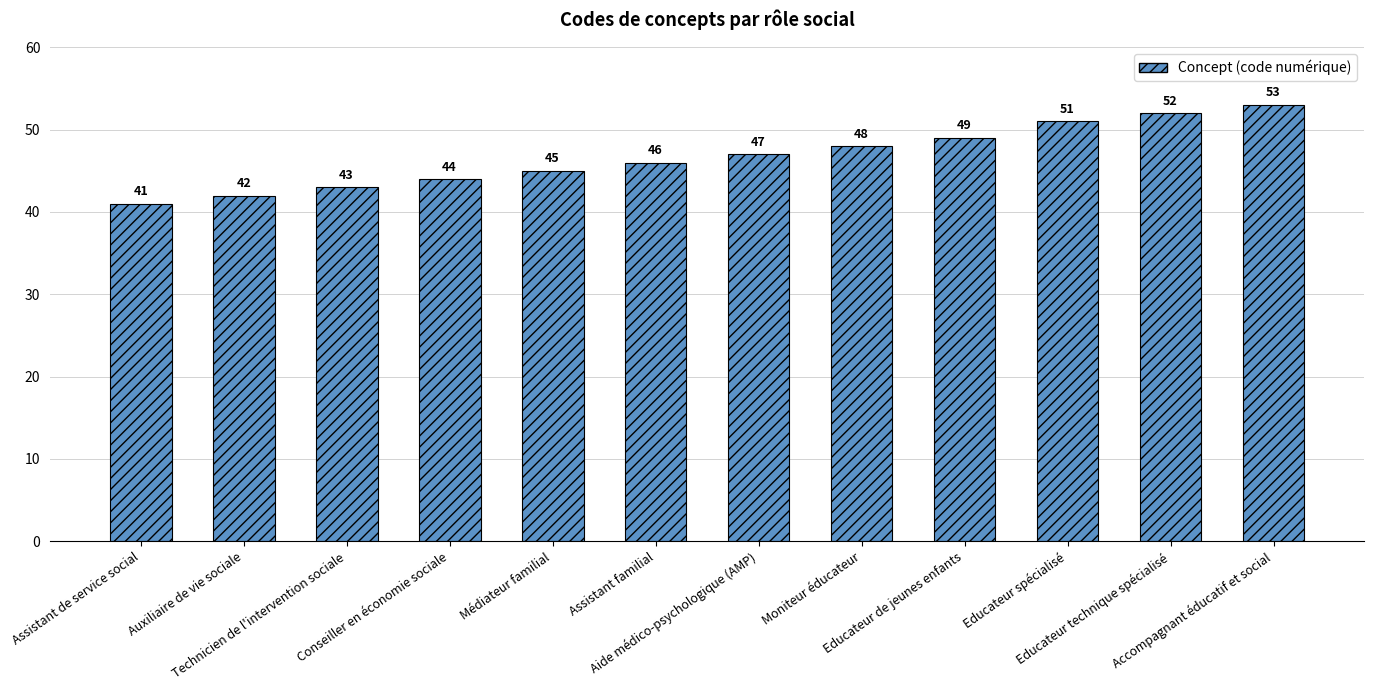

What position from the left is Accompagnant éducatif et social?

12